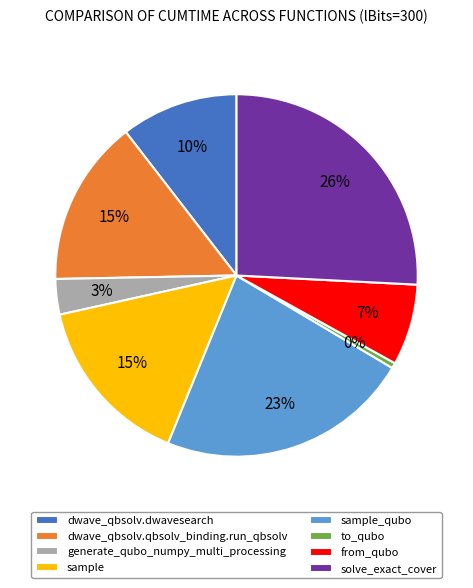

What percentage is the dwave_qbsolv.qbsolv_binding.run_qbsolv slice, to the nearest percent?

15%